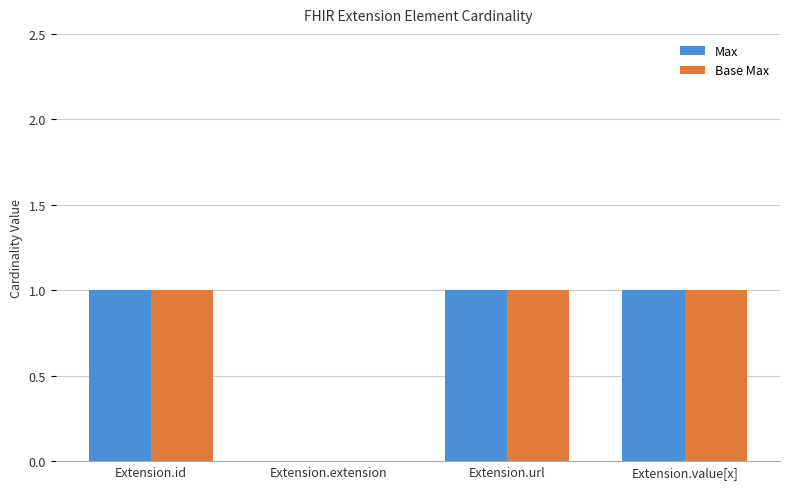

The Max series shows 0 at Extension.value[x]. True or false?

False